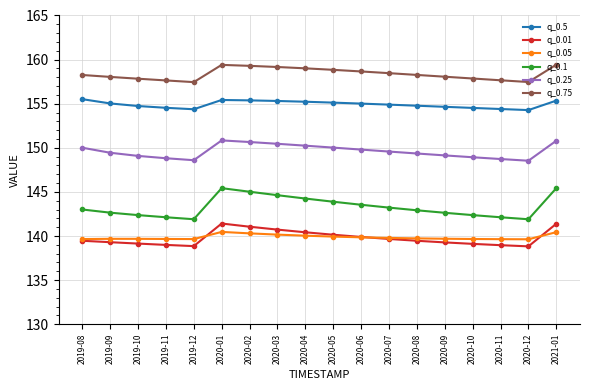

What is the maximum value shown in the chart?

159.4